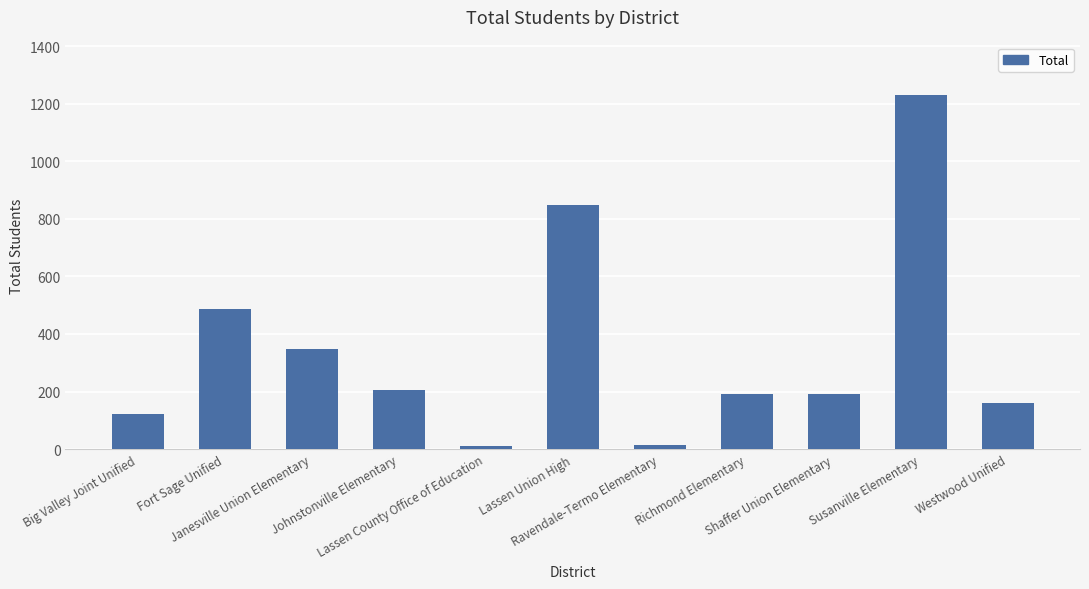

What is the smallest value displayed?

9